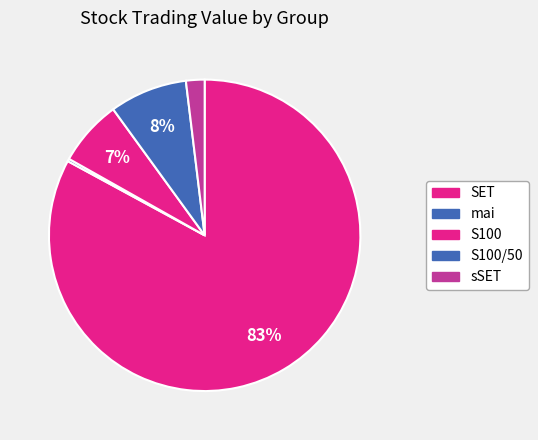

Combined, do sSET and S100 account for over 50%?

No